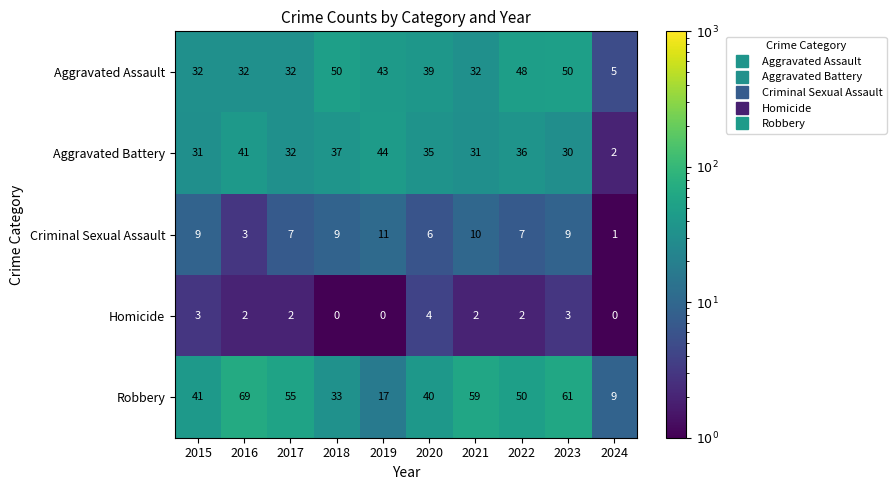

What is the difference between the maximum and minimum values in the Criminal Sexual Assault series?

10